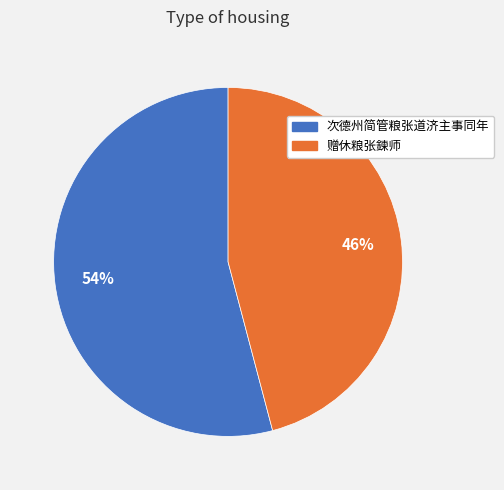

Which slice represents more than half of the pie?

次德州简管粮张道济主事同年